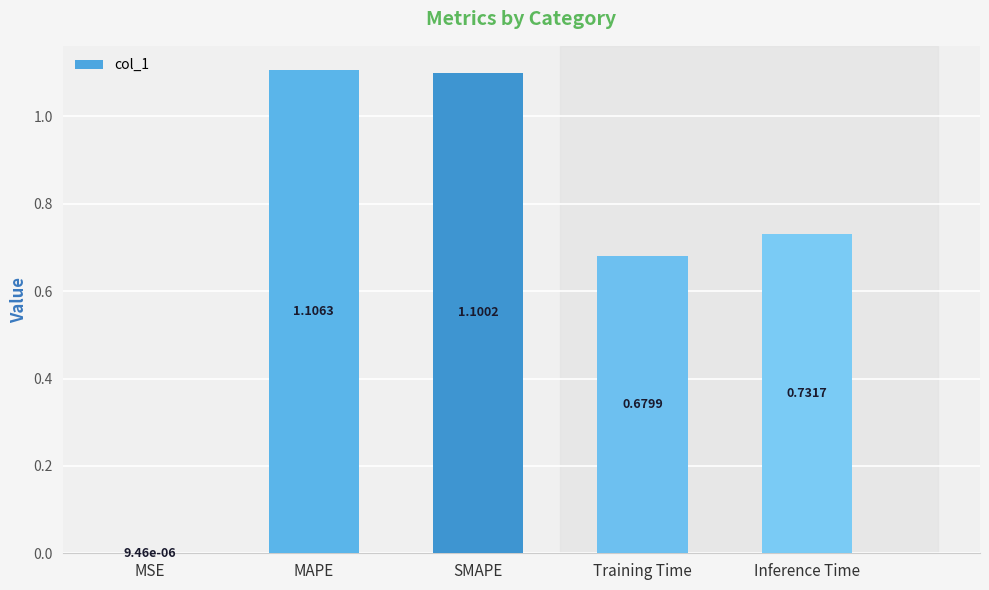

Where is the data nearest to the value 0?

MSE